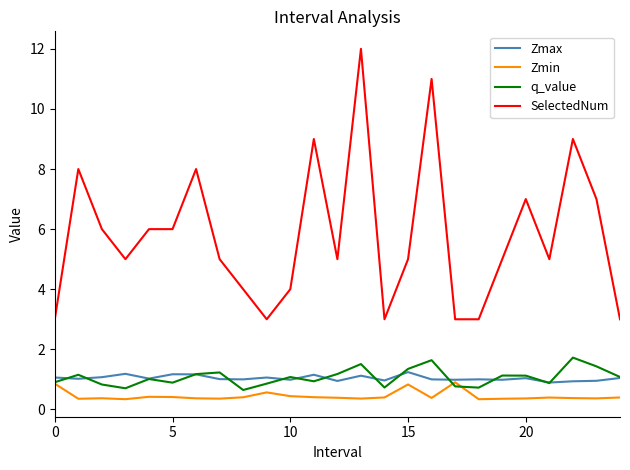

Which series has the largest total across all categories?

SelectedNum